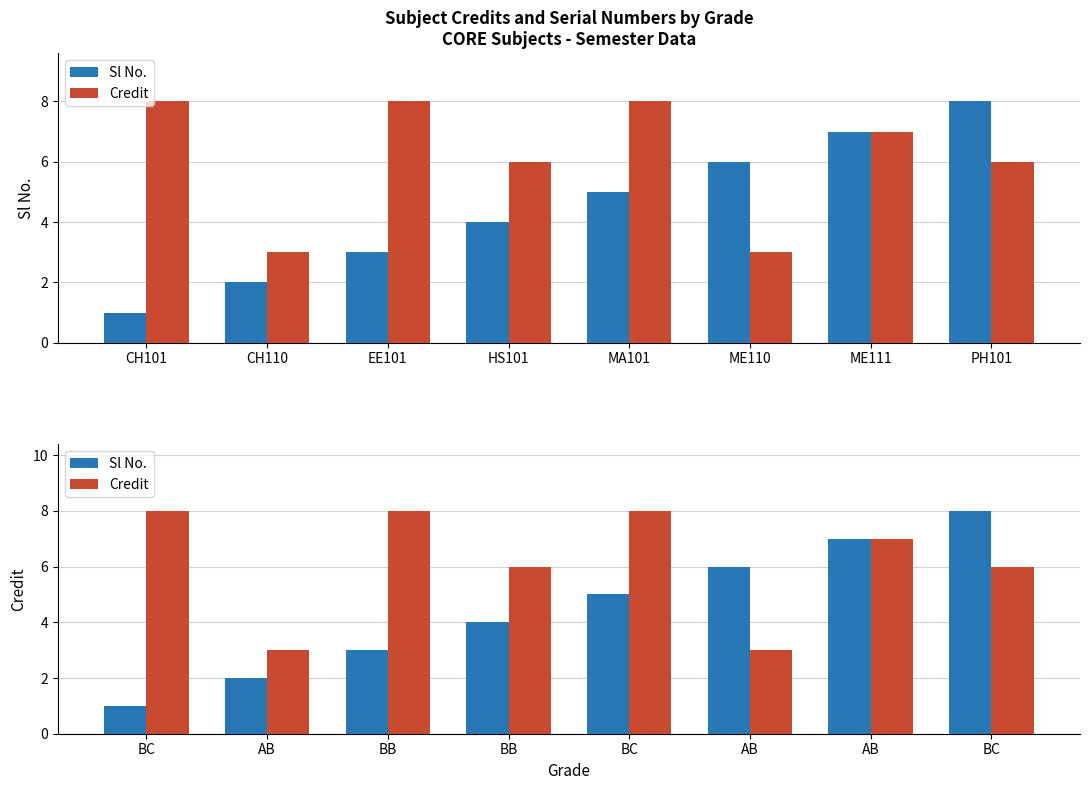

Rank the categories by Credit value from highest to lowest.

BC, BB, BC, AB, BB, BC, AB, AB